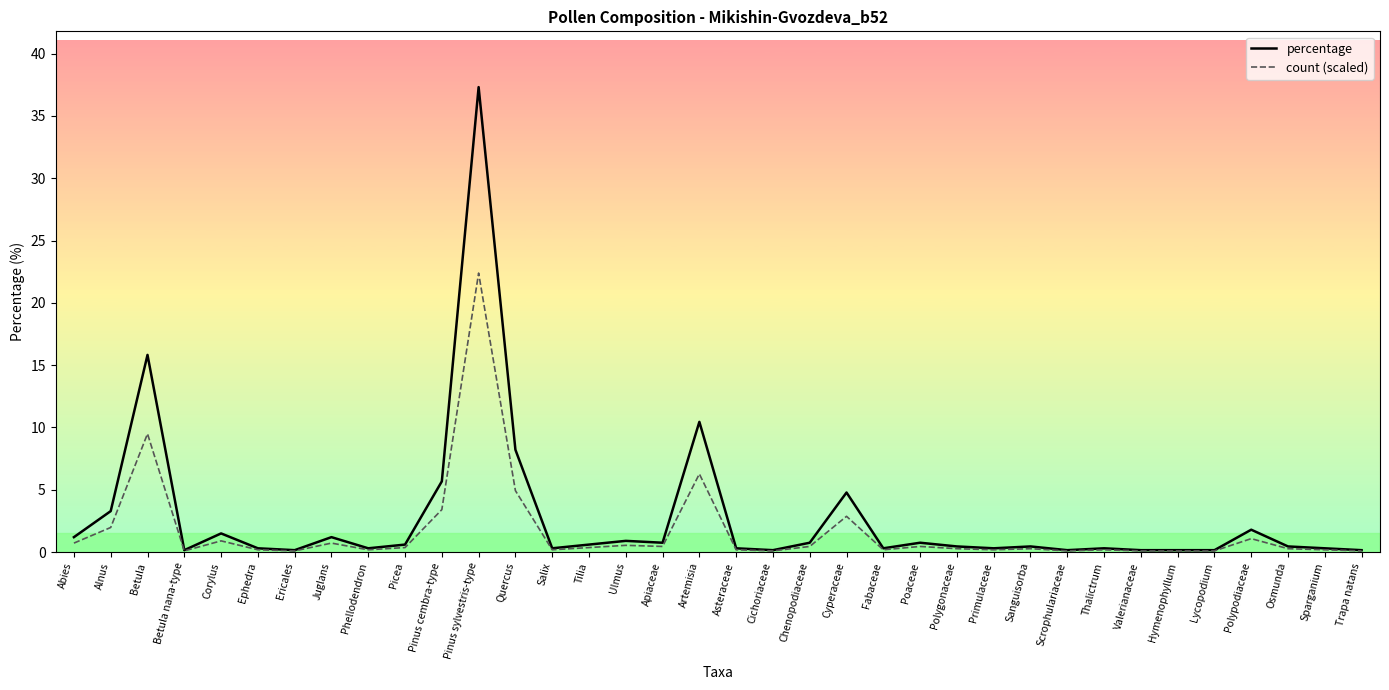

How many distinct data groups are displayed?

2